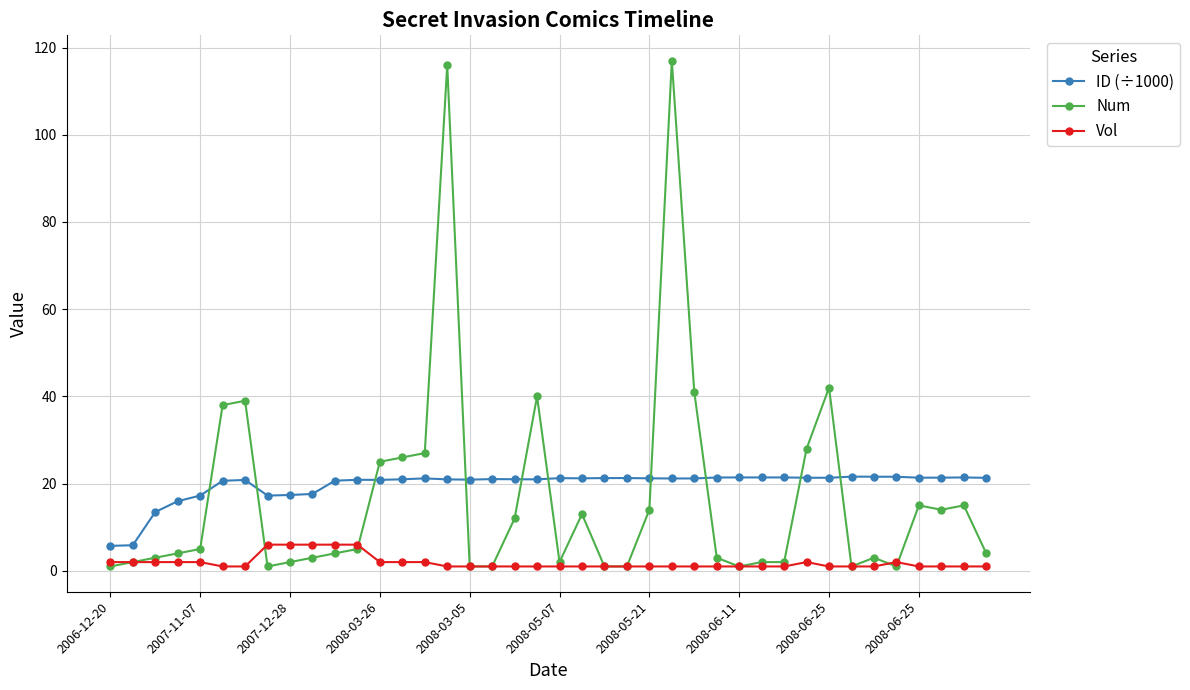

What is the value of the Num point at the 35th from the left?

3.0